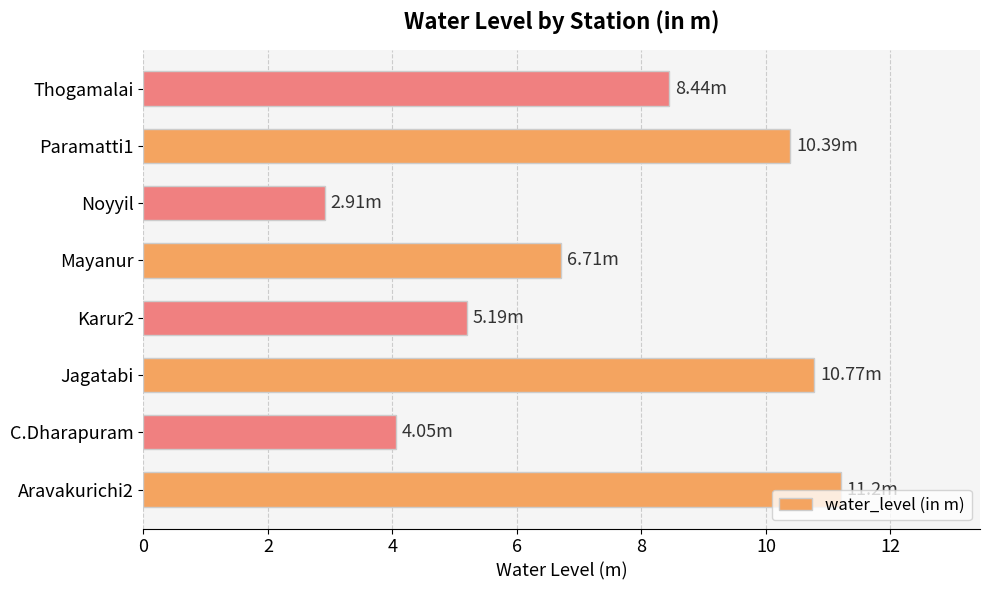

What is the change in value from Karur2 to Paramatti1?

+5.2